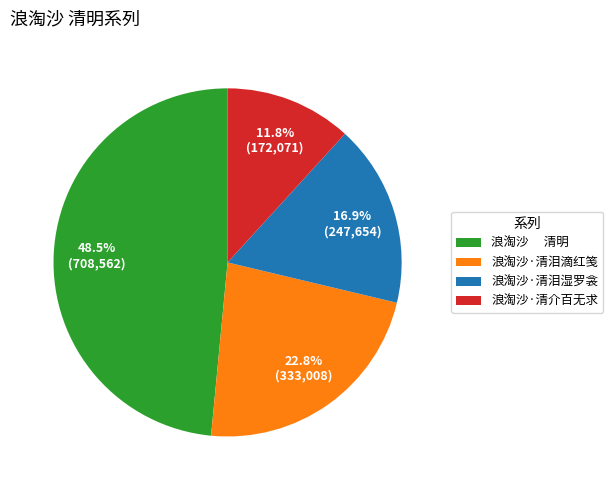

The 浪淘沙·清泪滴红笺 slice represents 23% of the pie. True or false?

True